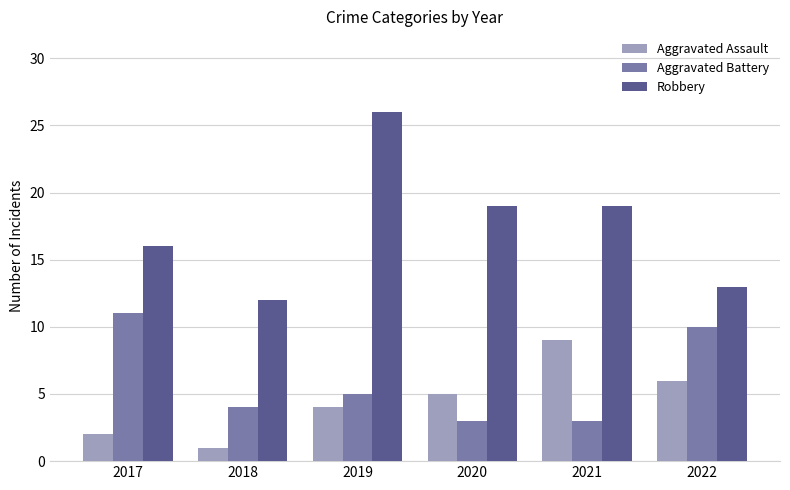

Reading right to left, extract all data points from this chart.

Aggravated Assault: 6	9	5	4	1	2
Aggravated Battery: 10	3	3	5	4	11
Robbery: 13	19	19	26	12	16